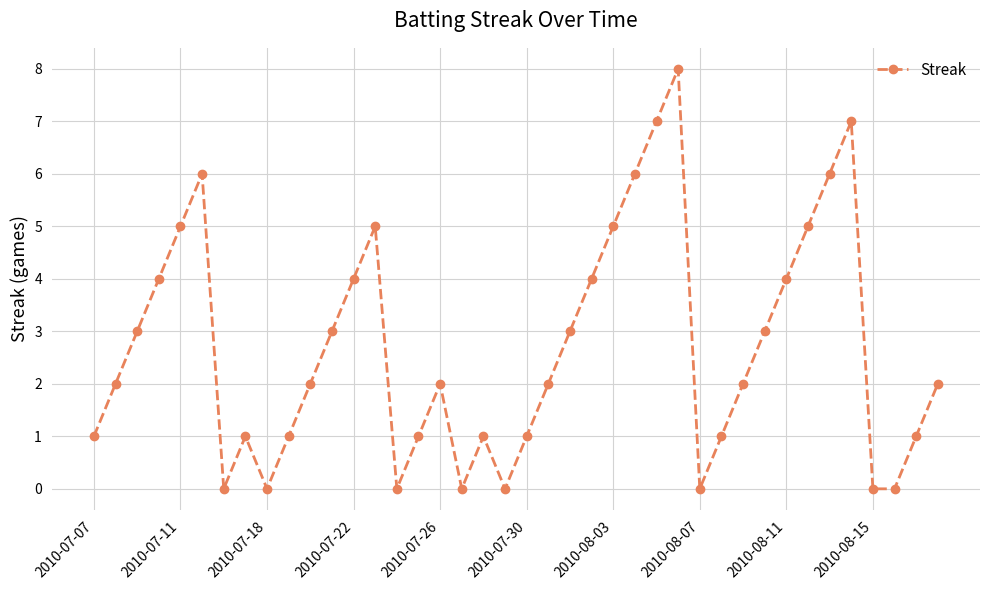

What is the value of the 28th point from the left?

8